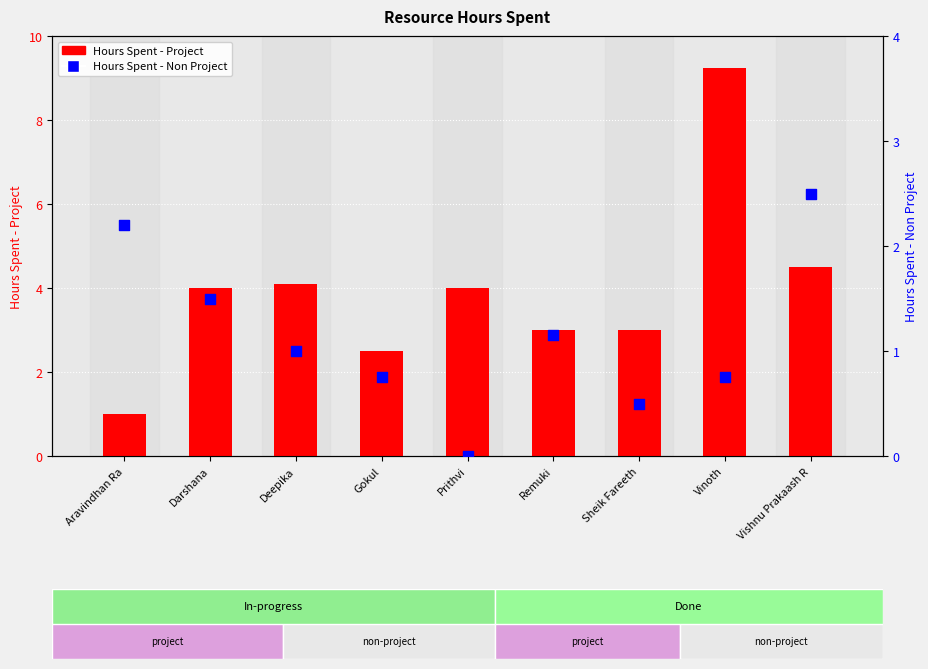

What are all the series names shown in the legend?

Hours Spent - Project, Hours Spent - Non Project